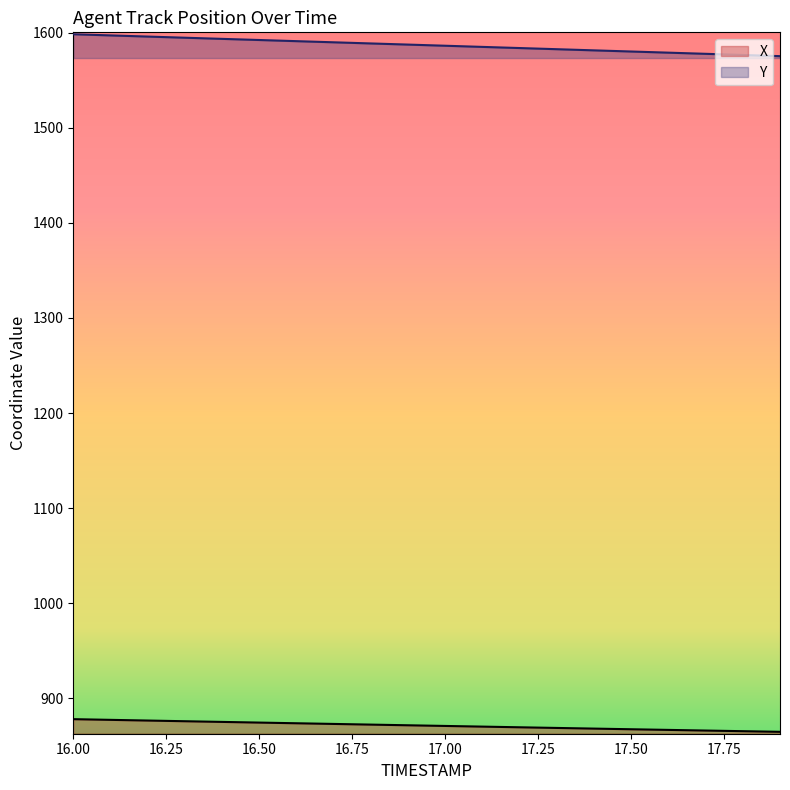

At which label is X closest to 871?

17.0